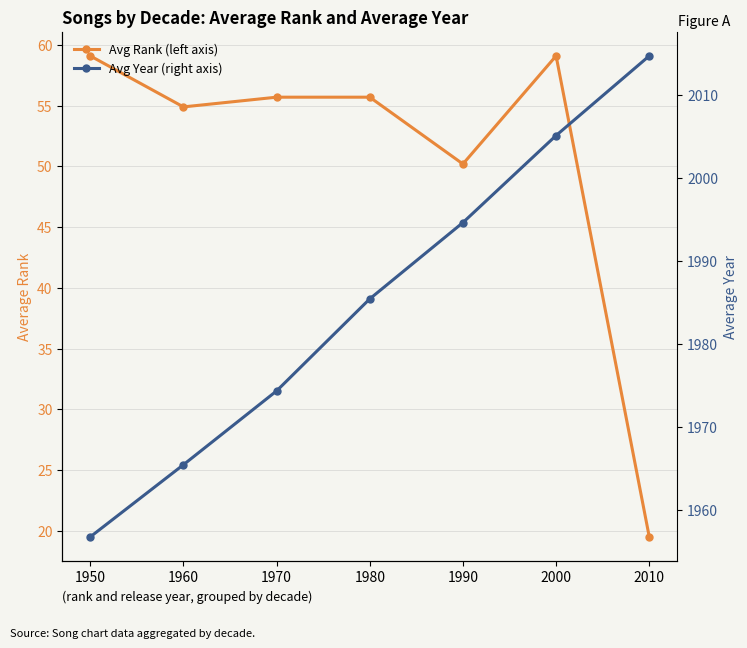

Reading right to left, what are all the values shown in this chart?

Avg Rank (left axis): 19.5	59.1	50.2	55.7	55.7	54.9	59.1
Avg Year (right axis): 2014.7	2005.1	1994.6	1985.4	1974.3	1965.4	1956.7